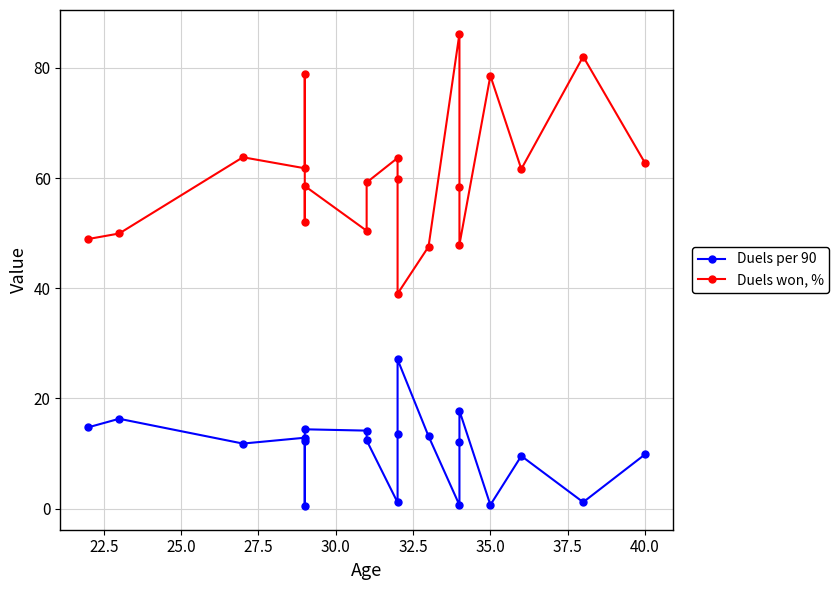

How many lines are shown in the chart?

2